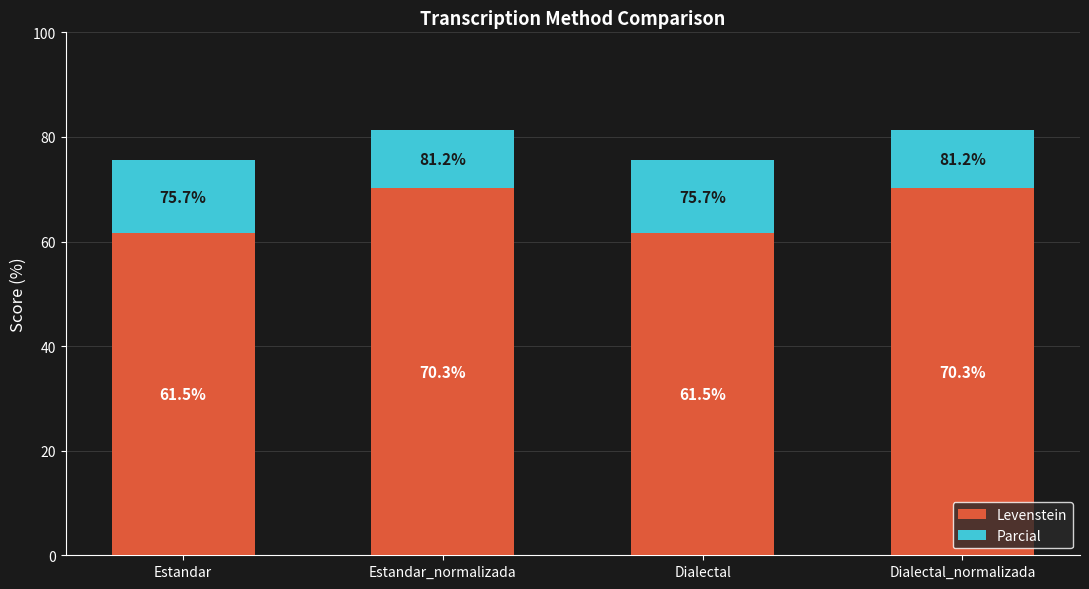

What is the sum of all Levenstein values?

263.6